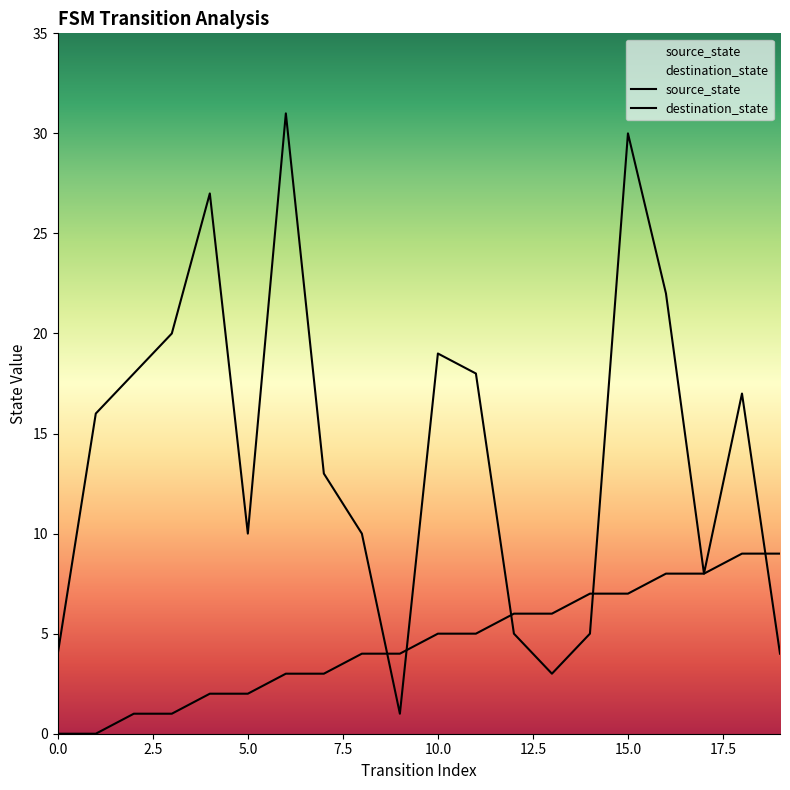

The destination_state series shows 27 at 4. True or false?

True